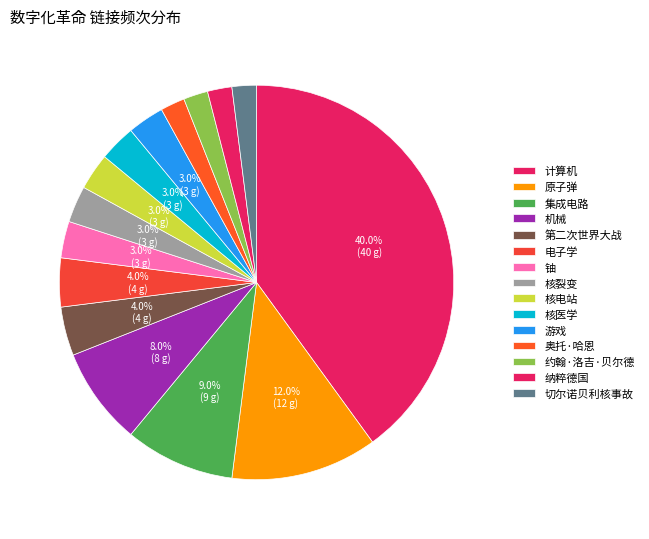

To the nearest percent, what is the difference between the 集成电路 and 计算机 slice percentages?

31%